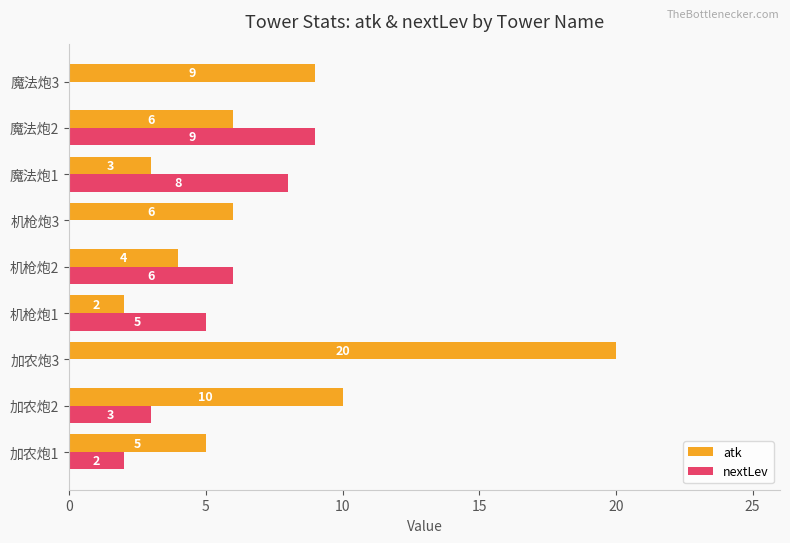

Is the value of atk at 机枪炮1 greater than the value of nextLev at 机枪炮3?

Yes